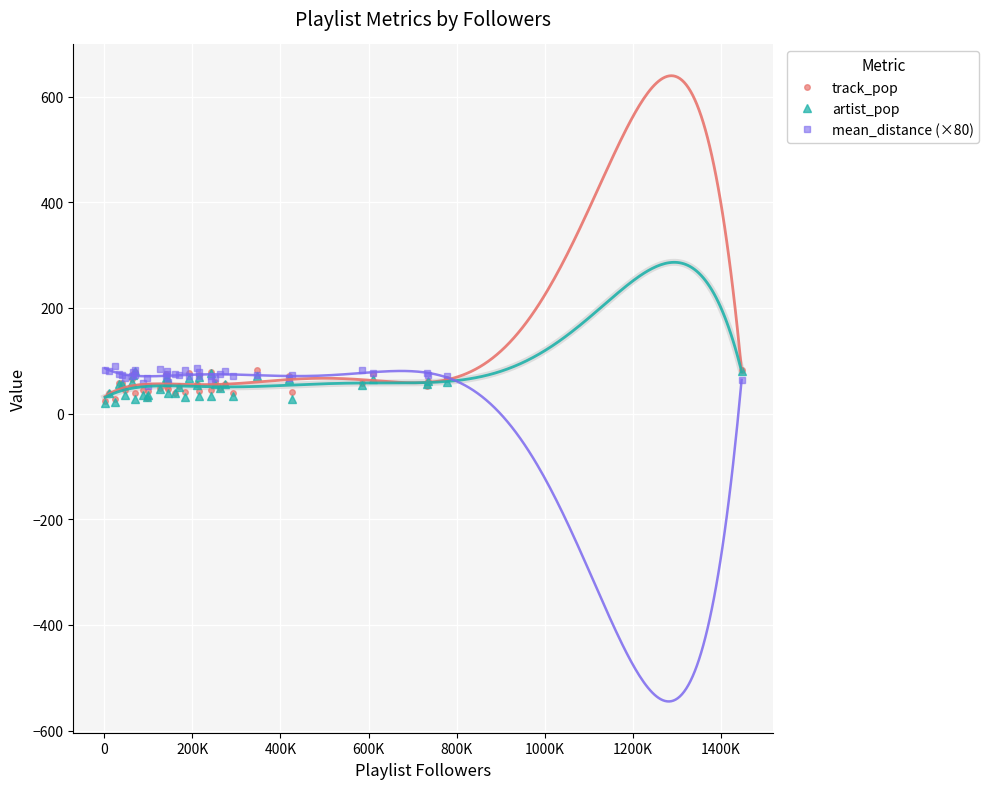

True or false: artist_pop has more than 0 interior local peaks.

True